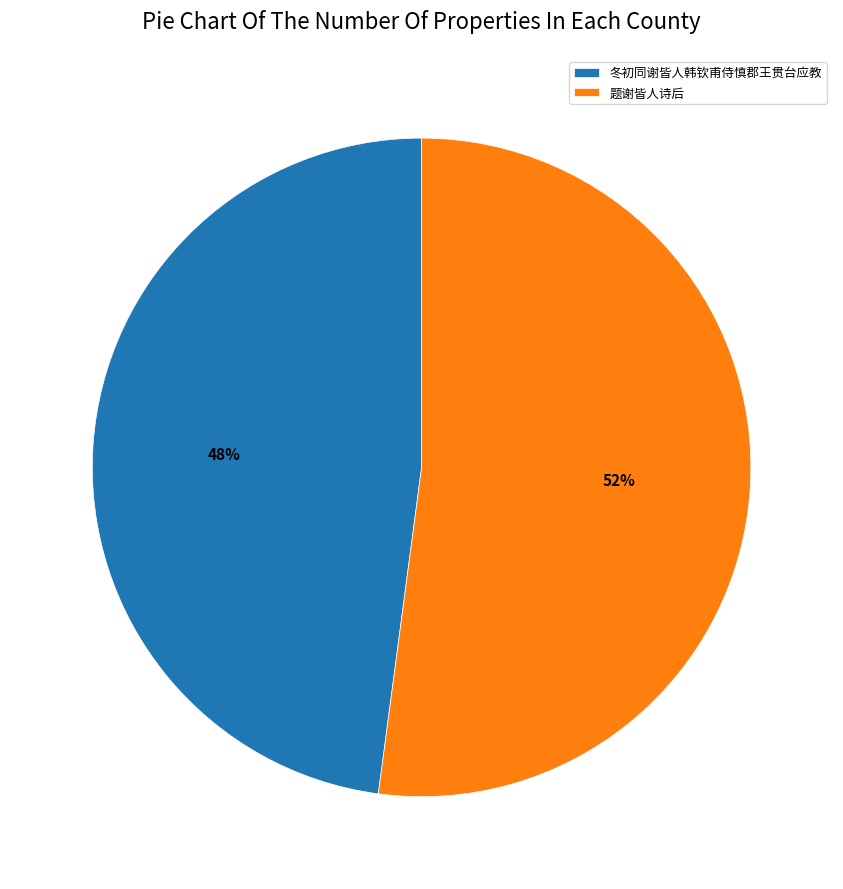

The 题谢皆人诗后 slice represents 62% of the pie. True or false?

False